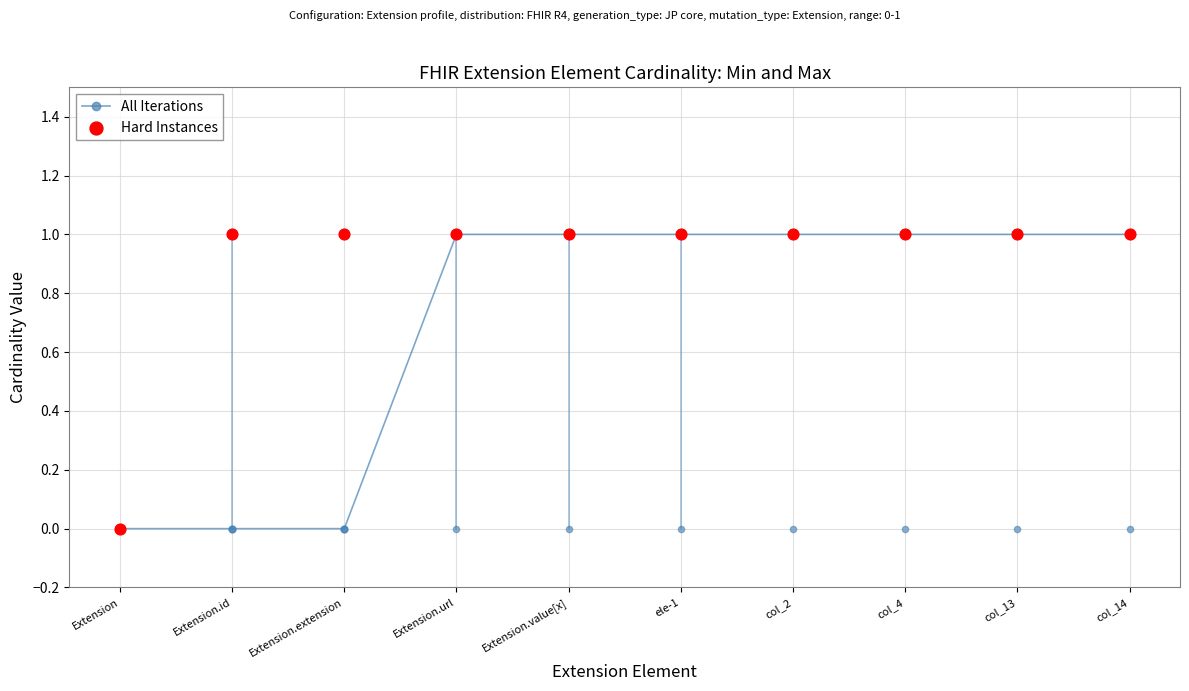

Which series contains the lowest Y value?

All Iterations